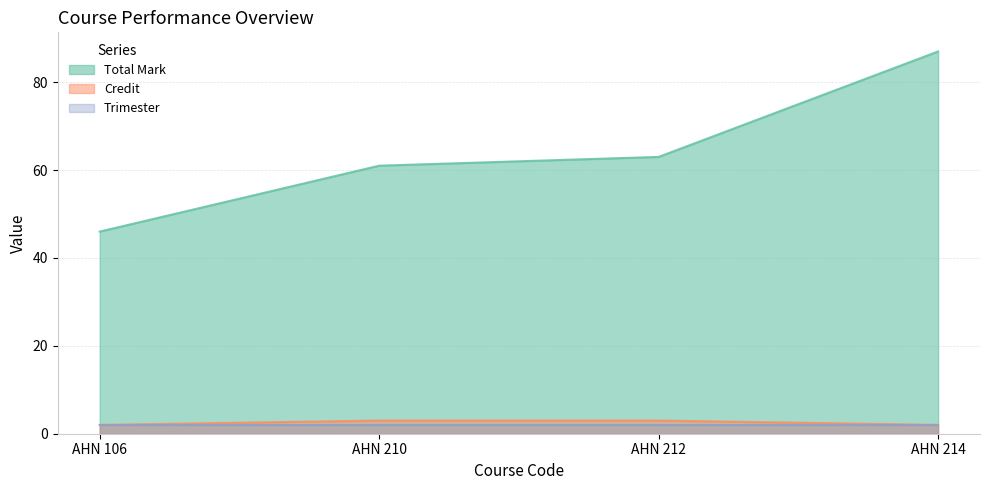

True or false: Credit has more than 2 interior local peaks.

False